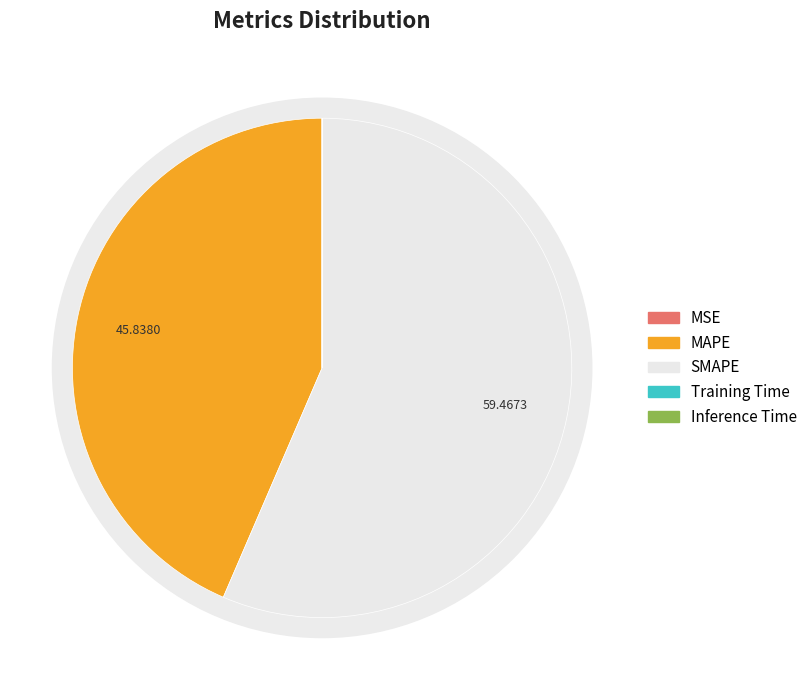

Rank the categories by value from highest to lowest.

SMAPE, MAPE, Training Time, Inference Time, MSE